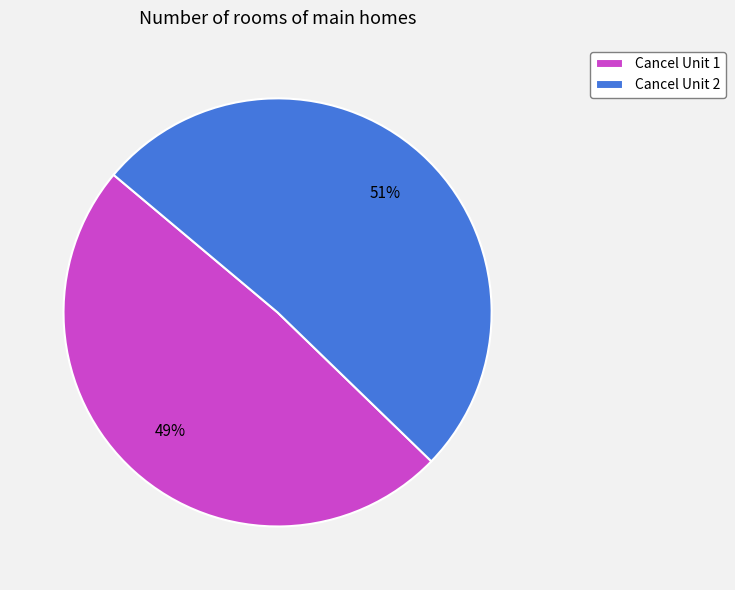

Rank the categories by value from highest to lowest.

Cancel Unit 2, Cancel Unit 1